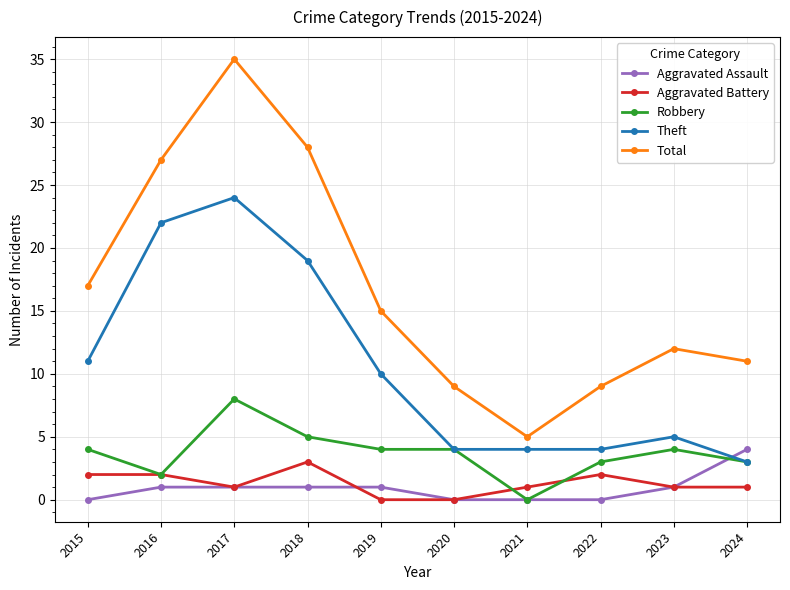

What value does the Aggravated Battery series have at 2024?

1